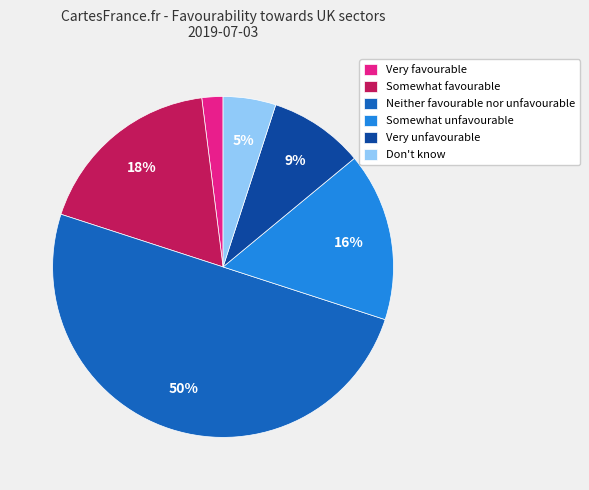

Which has a higher value, Somewhat unfavourable or Neither favourable nor unfavourable?

Neither favourable nor unfavourable